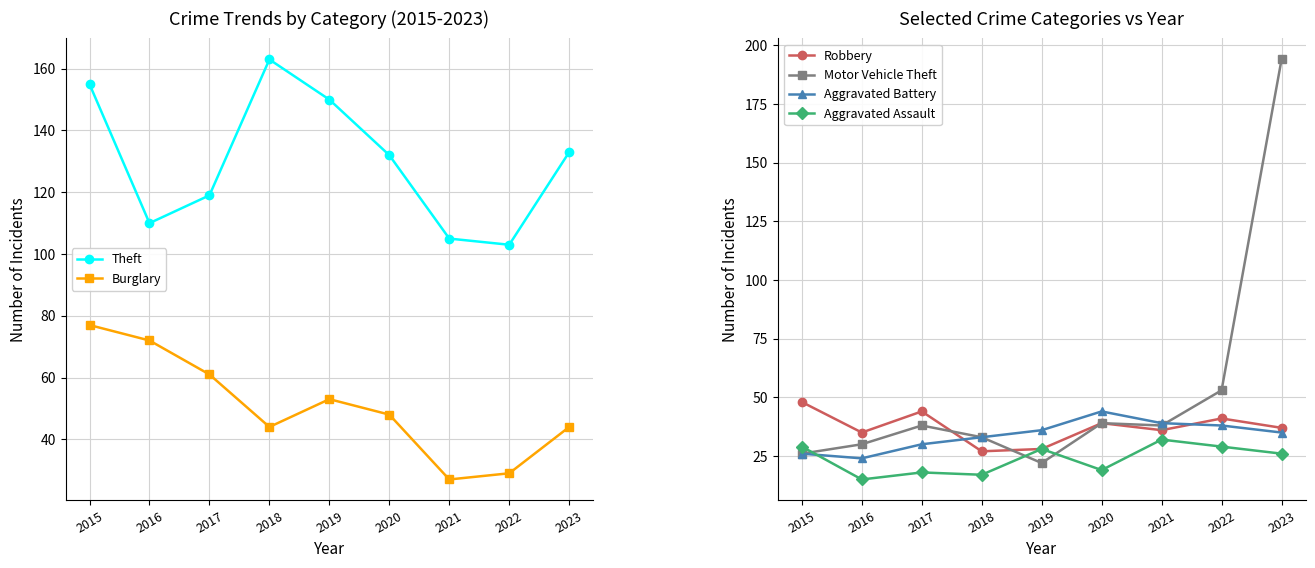

Which category has the highest value in the Aggravated Assault series?

2021